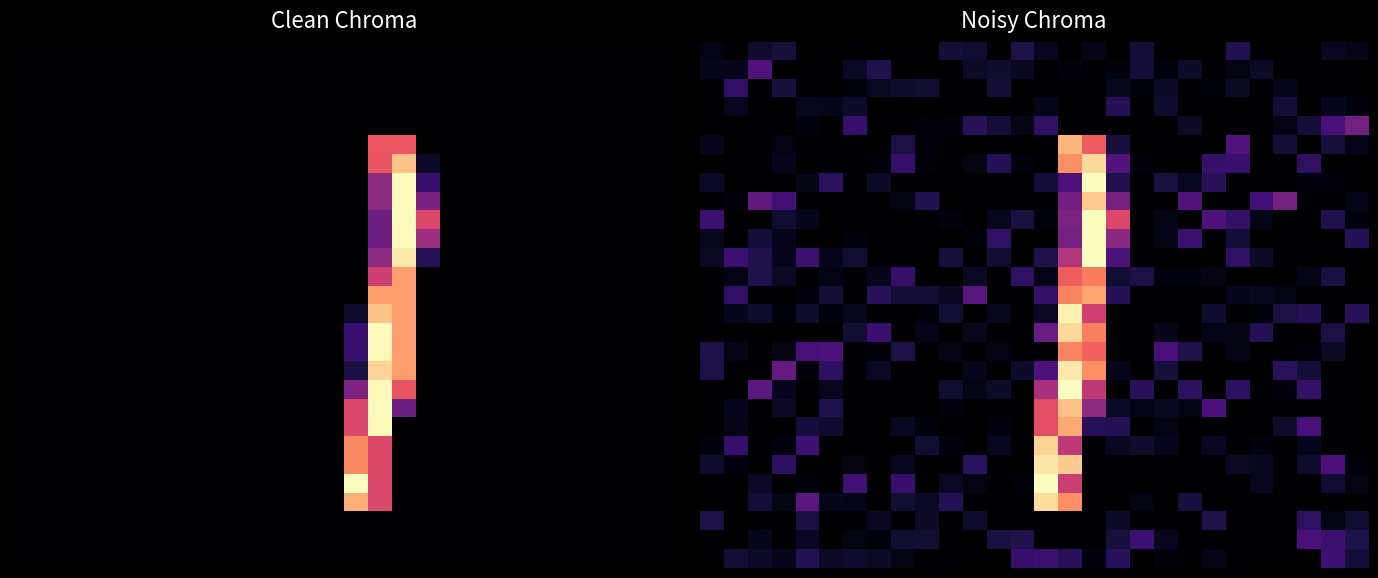

At which category is the sum across all series the highest?

15